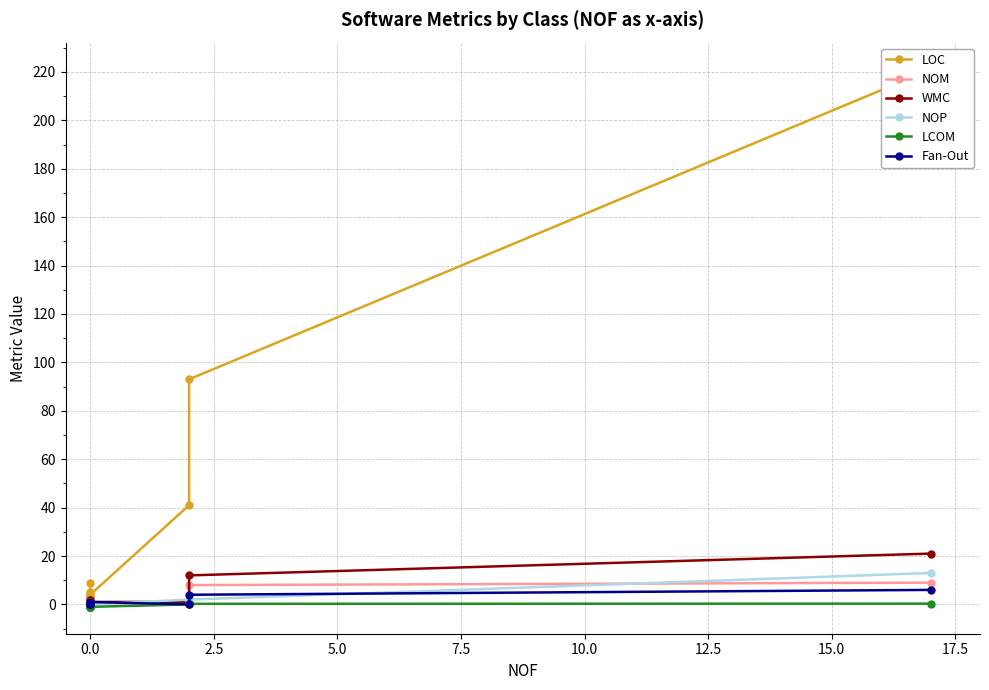

Does the chart have visible grid lines?

Yes